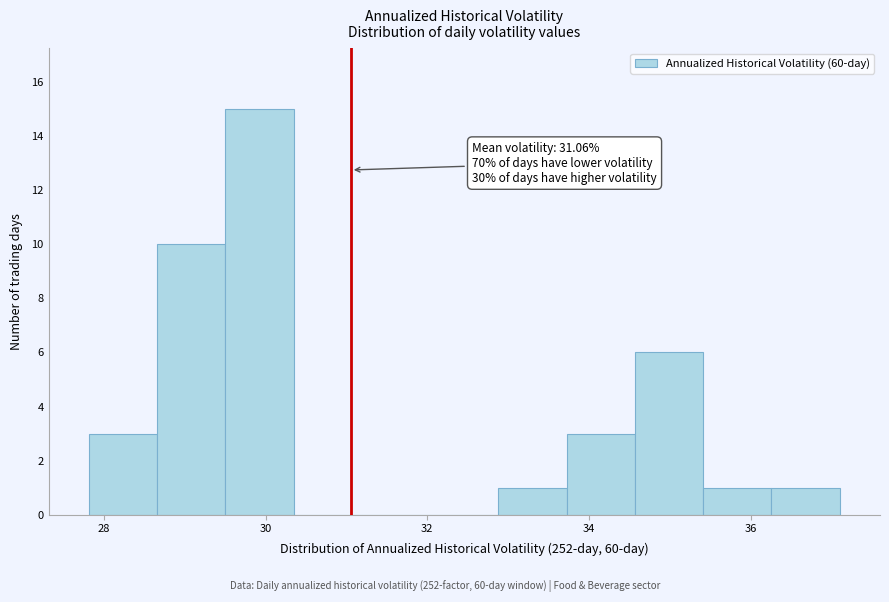

Which range on the x-axis has the tallest bar?

29.6 to 30.4